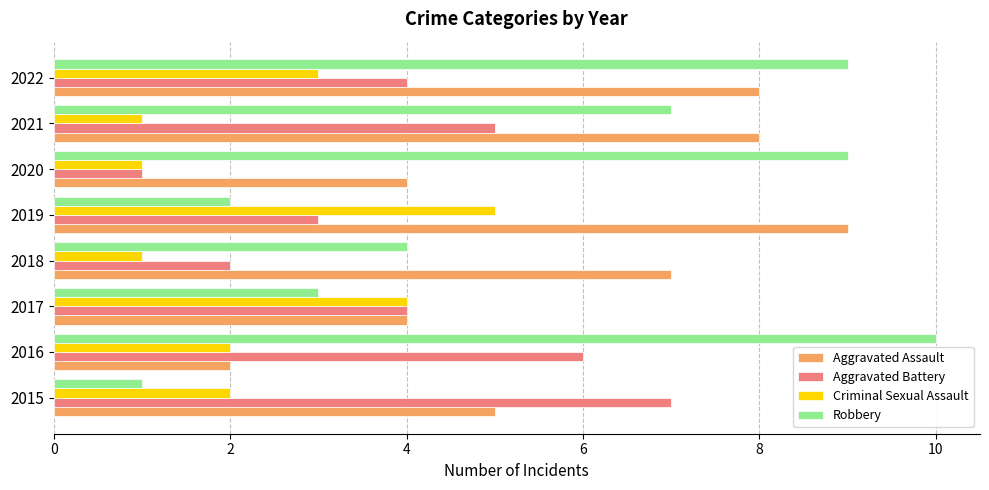

Rank the series by their maximum value, from highest to lowest.

Robbery, Aggravated Assault, Aggravated Battery, Criminal Sexual Assault